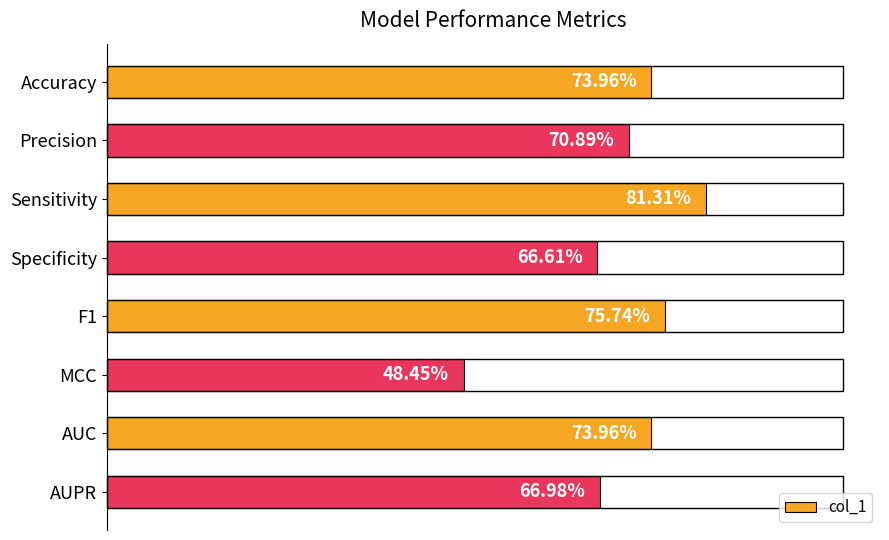

Are the bars horizontal?

Yes